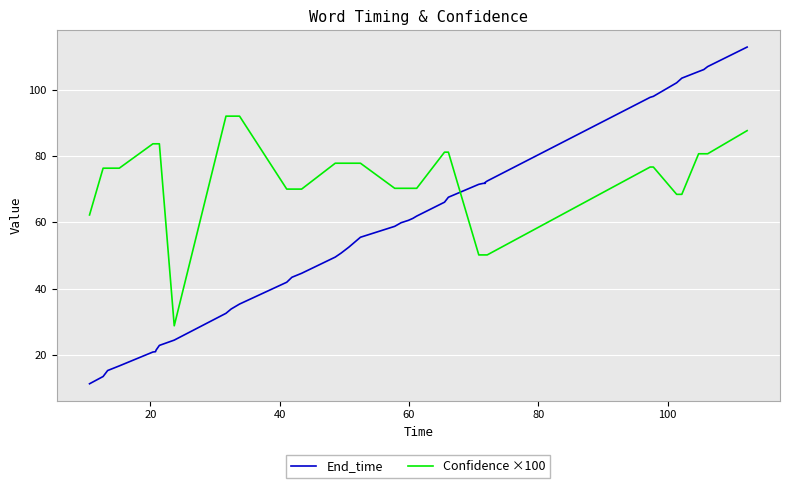

How many data points does each series have?

39